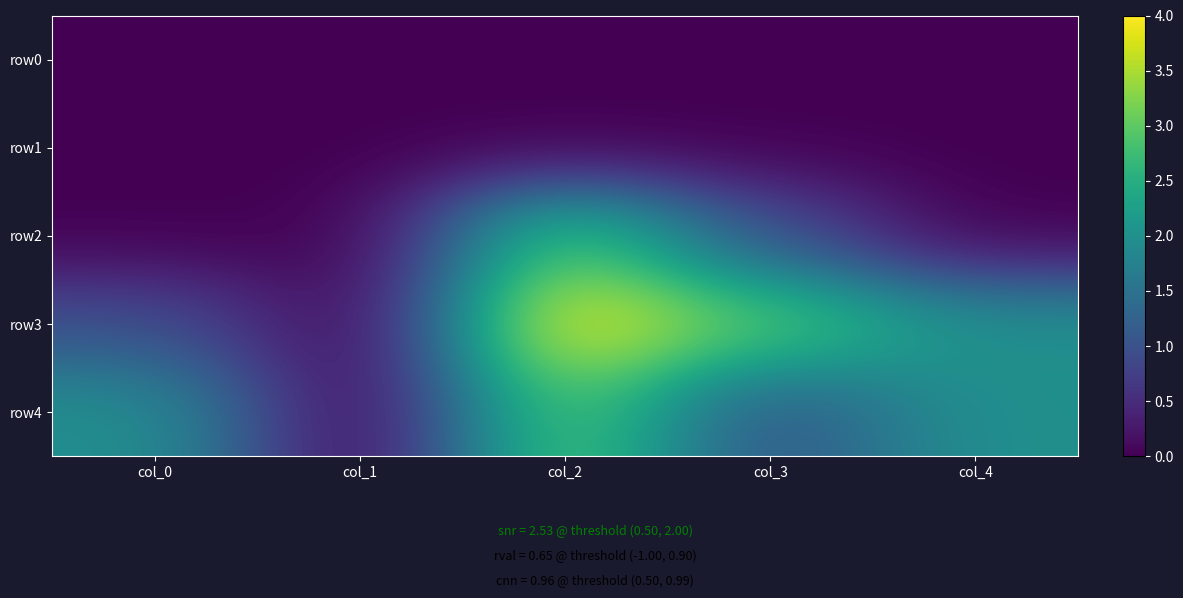

Reading left to right, extract all data points from this chart.

row0: col_0=0	col_1=0	col_2=0	col_3=0	col_4=0
row1: col_0=0	col_1=0	col_2=0	col_3=0	col_4=0
row2: col_0=0	col_1=0	col_2=3	col_3=1	col_4=0
row3: col_0=1	col_1=0	col_2=4	col_3=3	col_4=2
row4: col_0=2	col_1=0	col_2=3	col_3=1	col_4=2